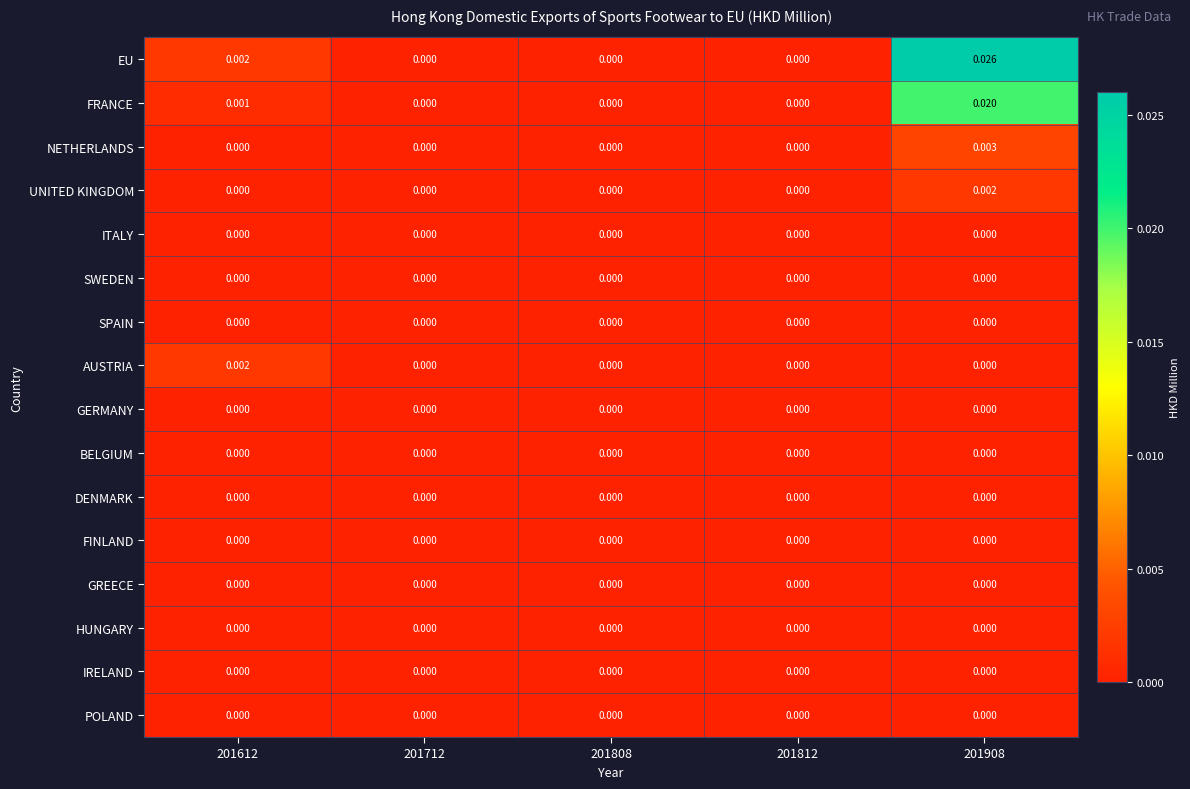

What is the total value across all series at 201908?

0.1